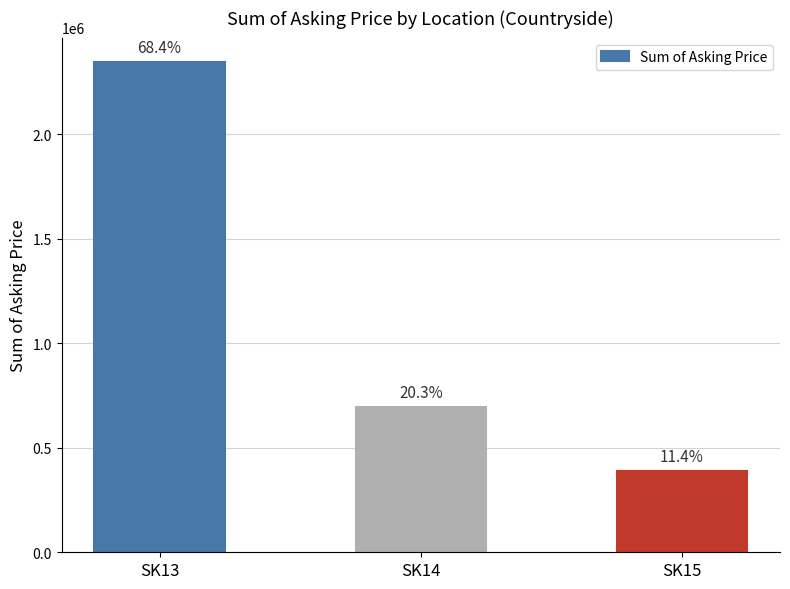

How many bars are there in total?

3